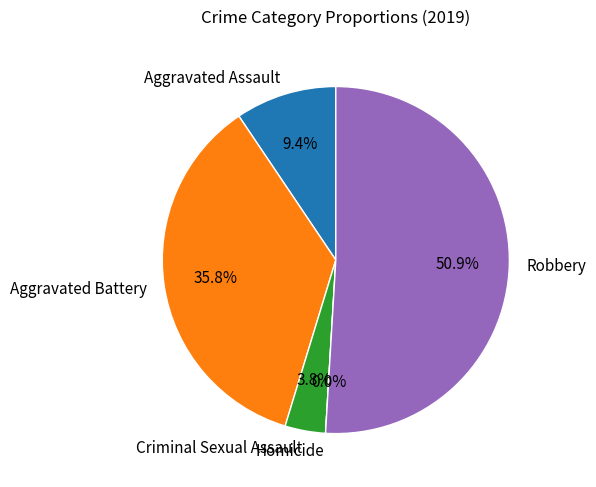

Is it true that Aggravated Battery is 29% of the pie?

False